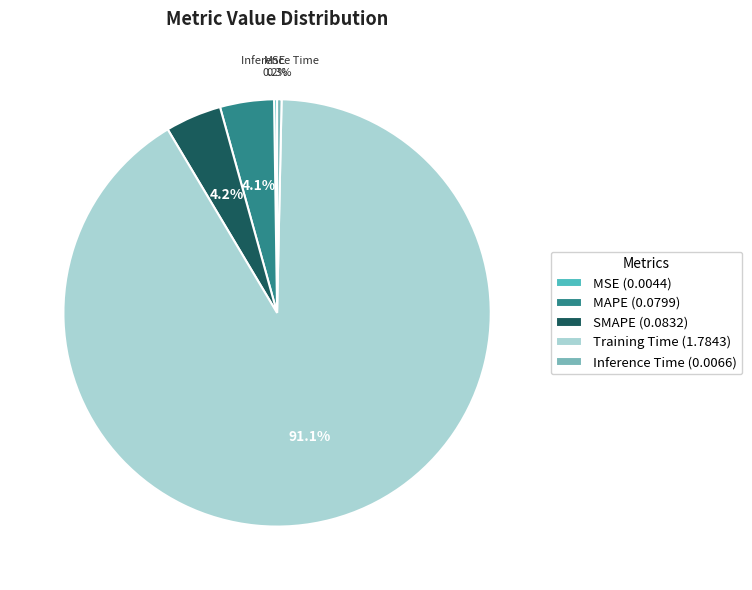

What is the majority slice?

Training Time